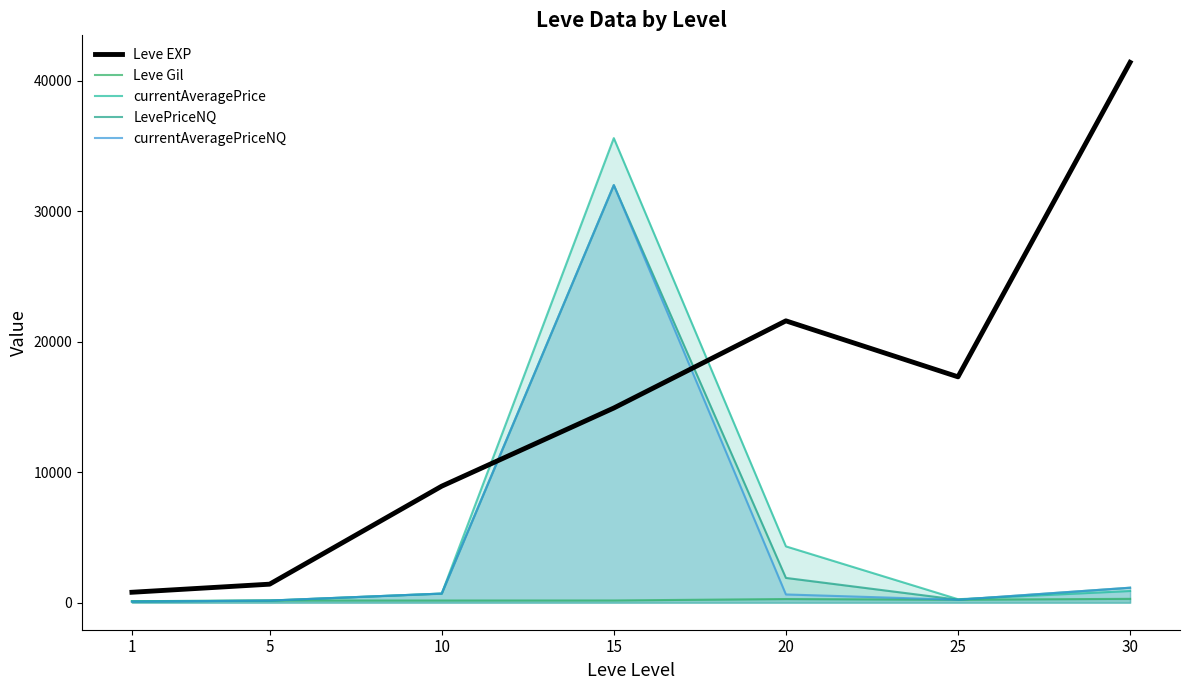

How many times do Leve Gil and currentAveragePrice cross each other?

2